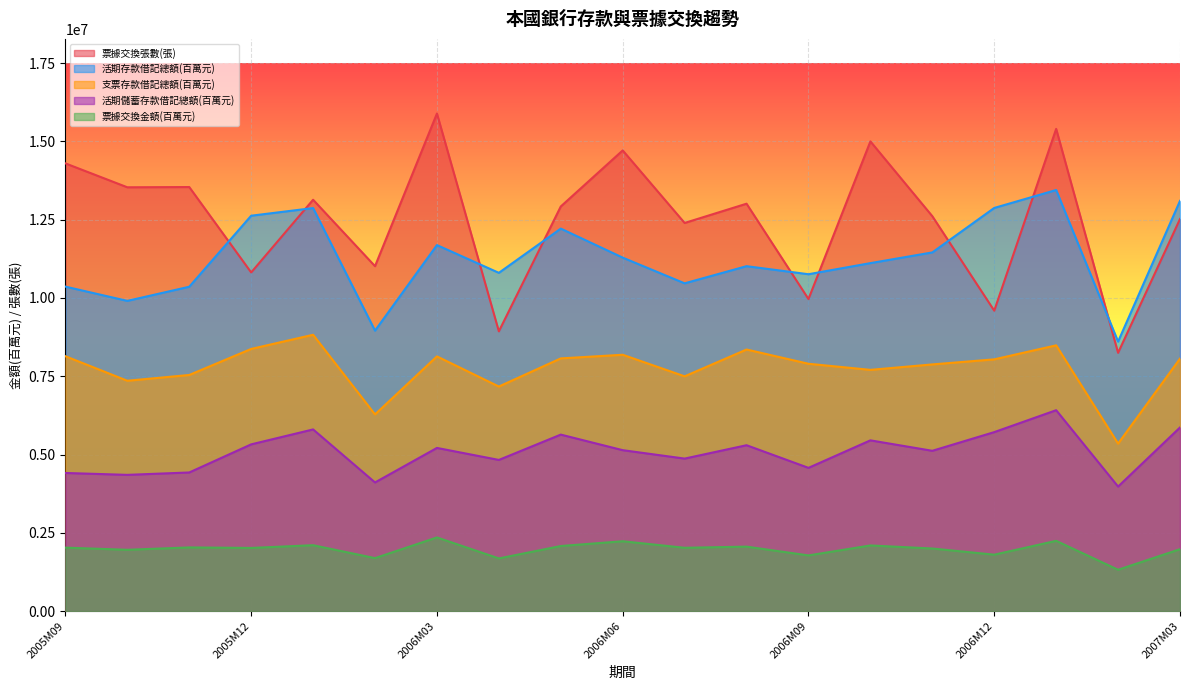

Where is 票據交換金額(百萬元) nearest to the value 1835127?

2006M12